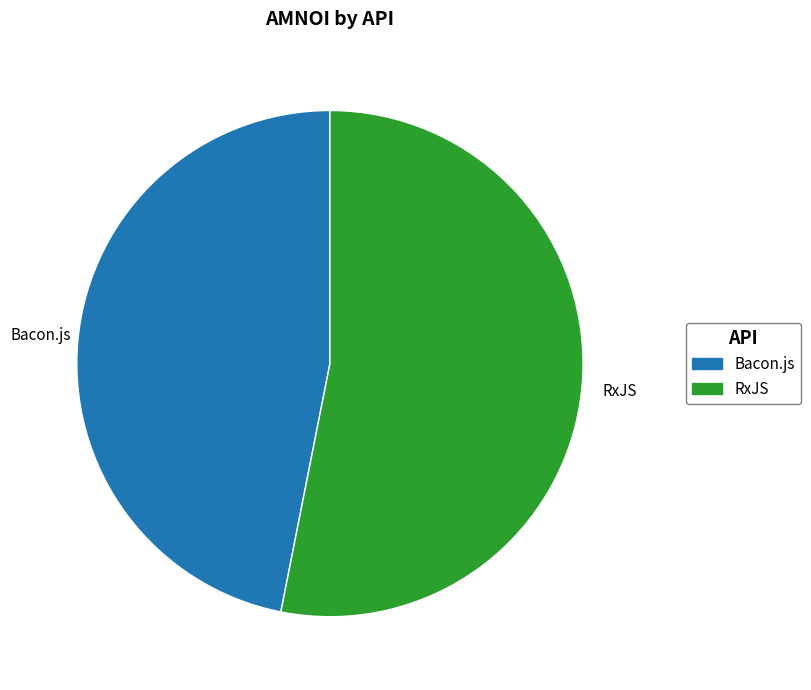

Rank the categories by value from highest to lowest.

RxJS, Bacon.js